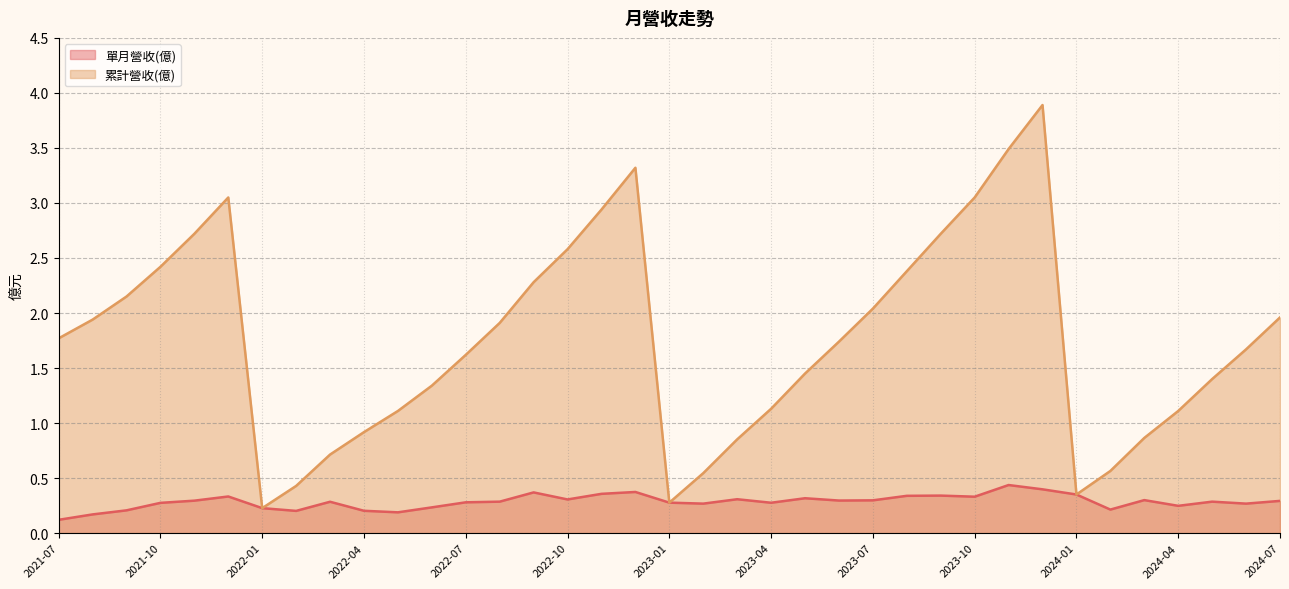

What value does the 累計營收(億) series have at 2023-01?

0.3